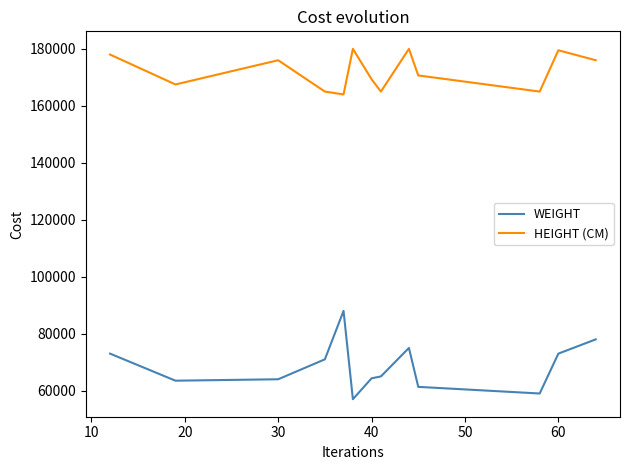

Which series has the largest range (max minus min)?

WEIGHT